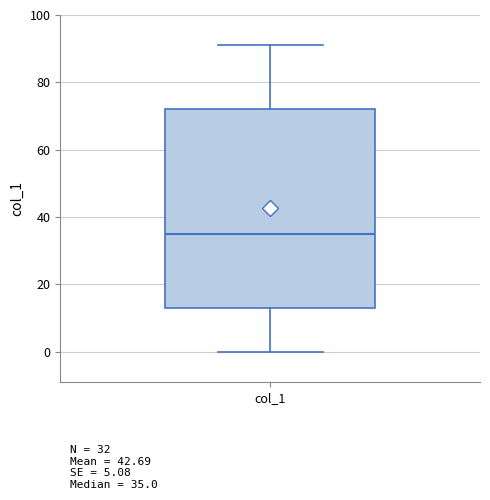

Read this box plot against the y-axis: the position of the median line, the range covered by the box, and the ends of both whiskers. The values are not printed on the chart, so give them approximately, as read against the axis.

median 36, box 14 to 72, whiskers 0 to 92